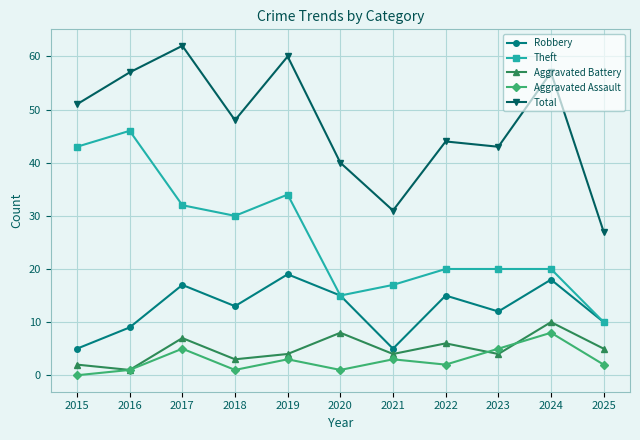

Reading left to right, transcribe all the data shown in this chart.

Robbery: 5	9	17	13	19	15	5	15	12	18	10
Theft: 43	46	32	30	34	15	17	20	20	20	10
Aggravated Battery: 2	1	7	3	4	8	4	6	4	10	5
Aggravated Assault: 0	1	5	1	3	1	3	2	5	8	2
Total: 51	57	62	48	60	40	31	44	43	57	27